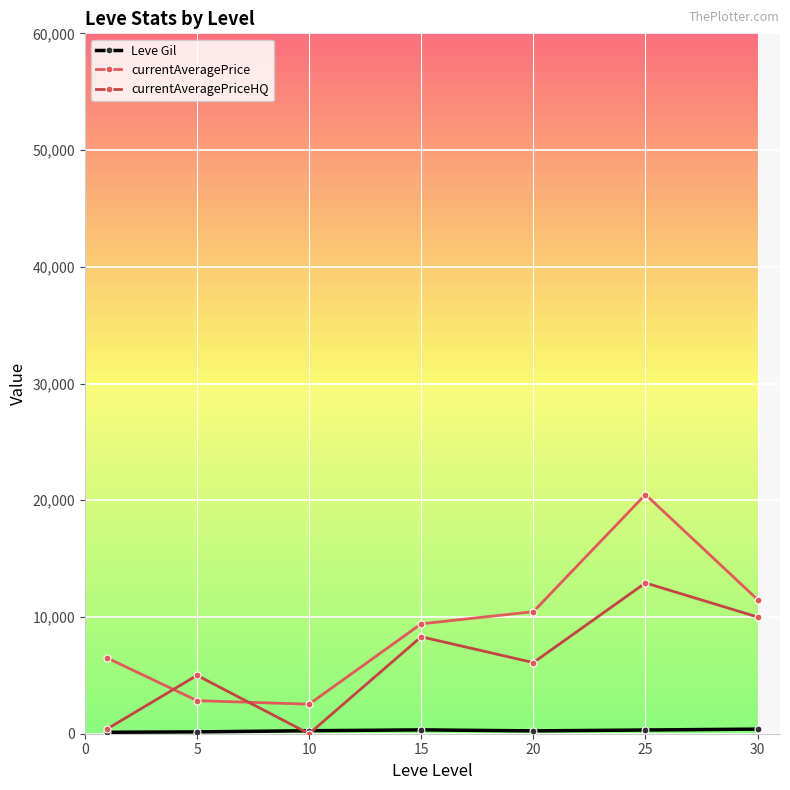

In currentAveragePriceHQ, how many points are higher than both neighbors (excluding endpoints)?

3